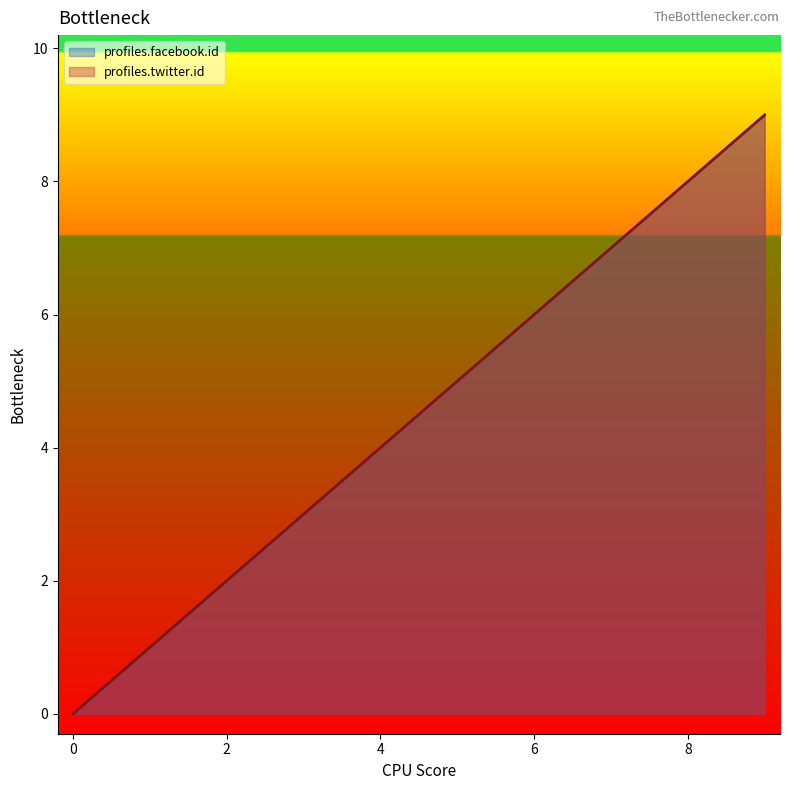

Reading right to left, transcribe all the data shown in this chart.

profiles.facebook.id: 9=9	8=8	7=7	6=6	5=5	4=4	3=3	2=2	1=1	0=0
profiles.twitter.id: 9=9	8=8	7=7	6=6	5=5	4=4	3=3	2=2	1=1	0=0